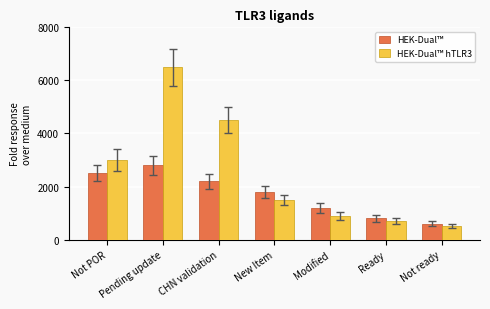

Reading left to right, what are all the values shown in this chart?

HEK-Dual™: 2500	2800	2200	1800	1200	800	600
HEK-Dual™ hTLR3: 3000	6500	4500	1500	900	700	500